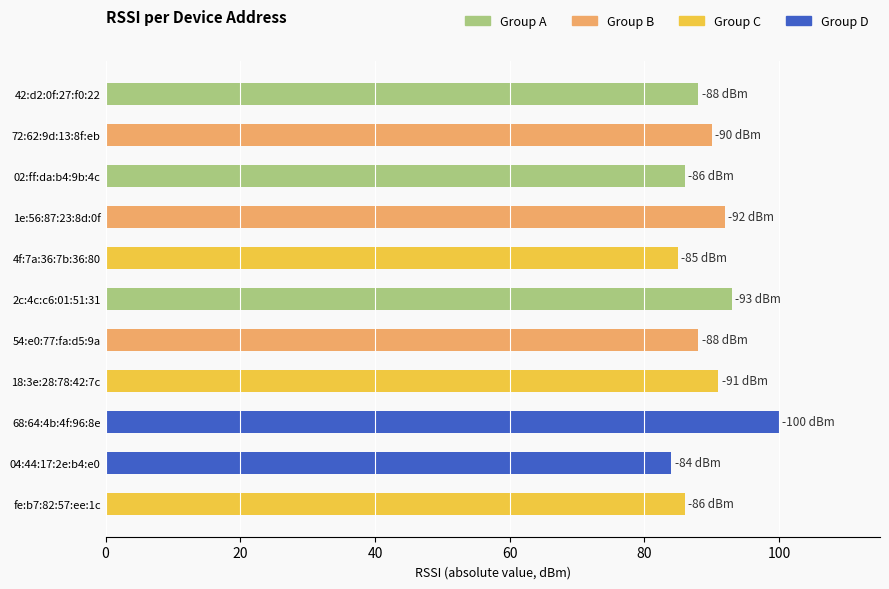

True or false: the data shows 85 at 4f:7a:36:7b:36:80.

True